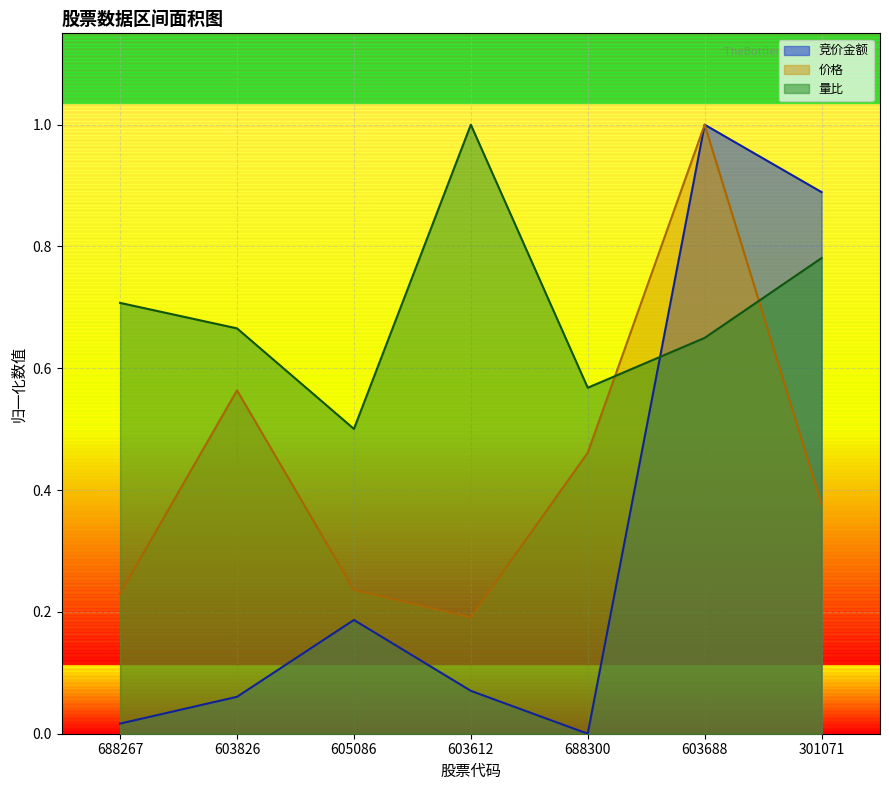

Where is the first local minimum for 竞价金额?

688300